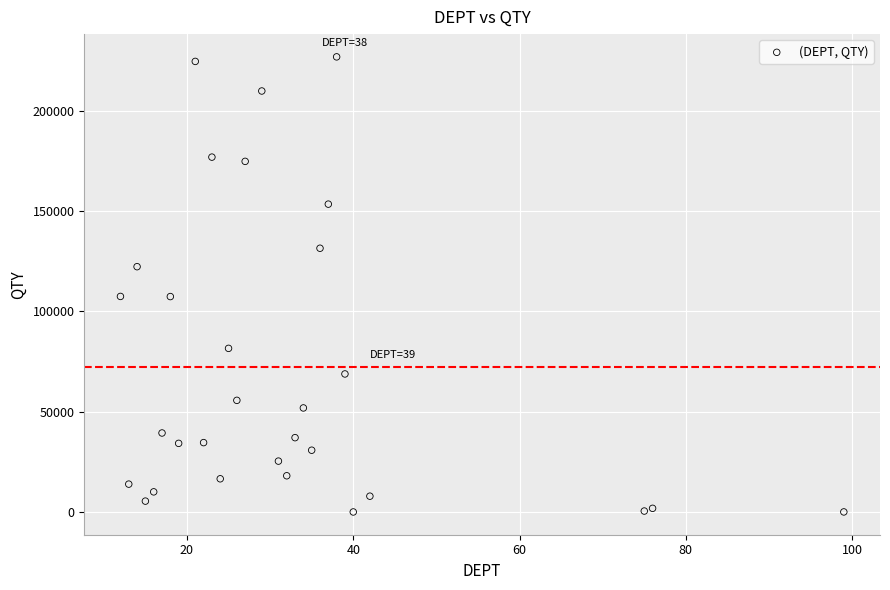

What is the range of Y values (max minus min)?

226952.0